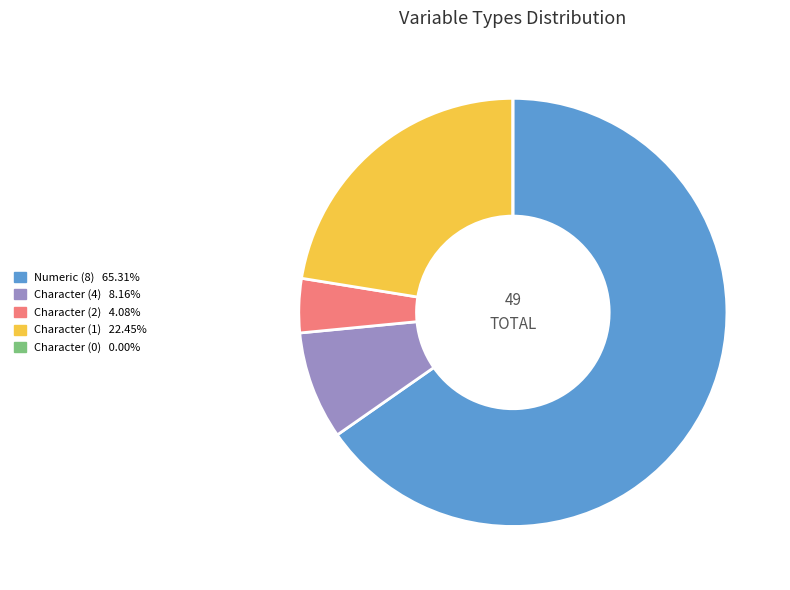

Is there any slice that represents more than half of the pie?

Yes